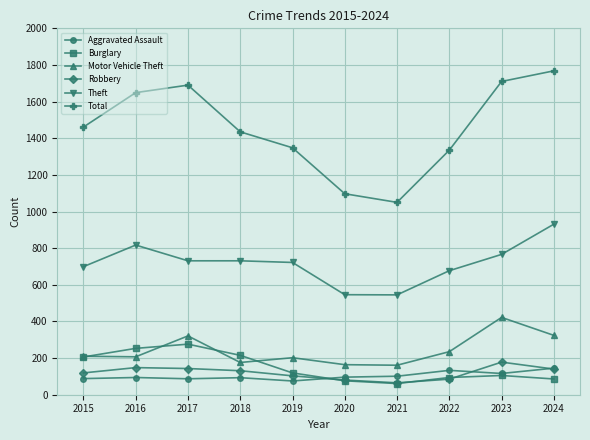

What value does the Motor Vehicle Theft series have at 2024?

324